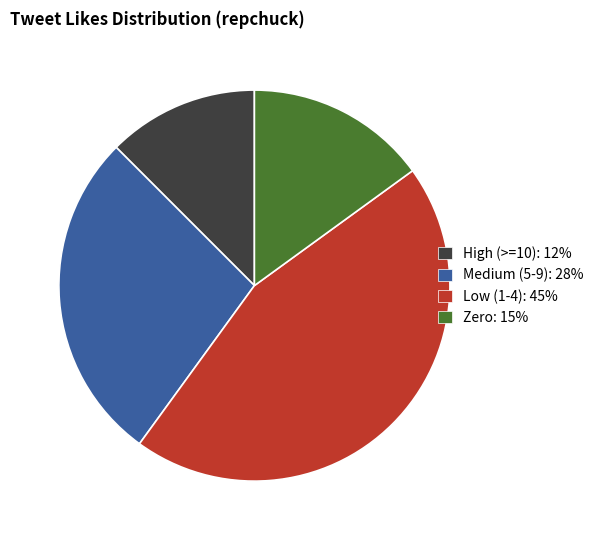

Is there any slice that represents more than half of the pie?

No